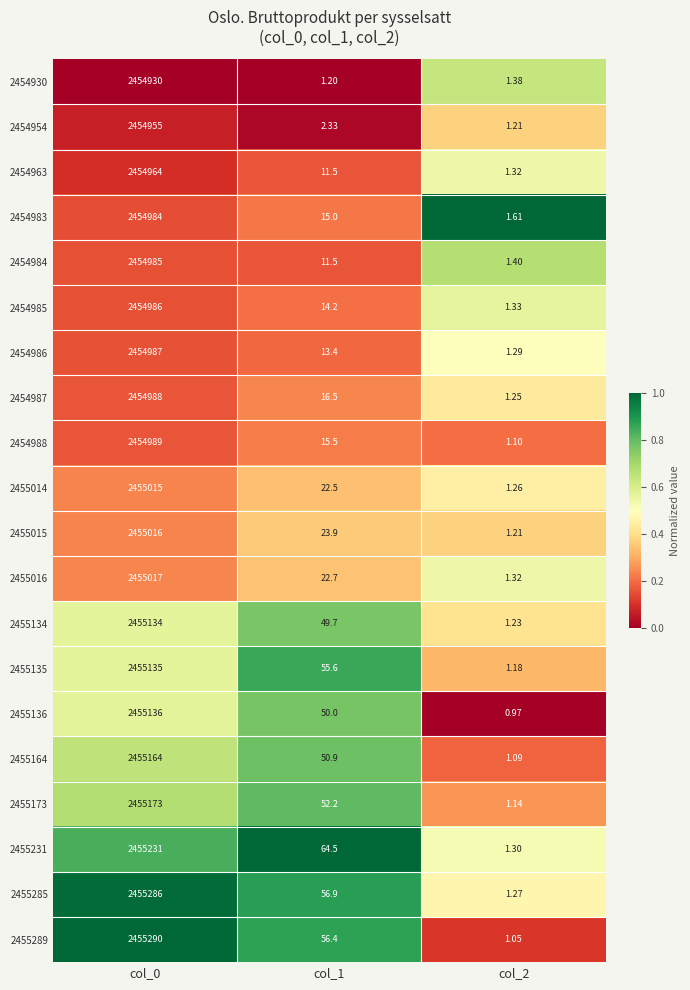

How many data points in 2455164 are less than 50?

1